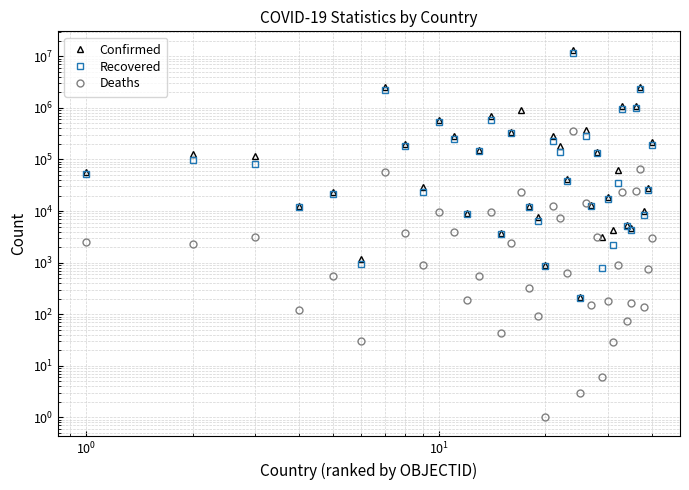

How many lines are shown in the chart?

3